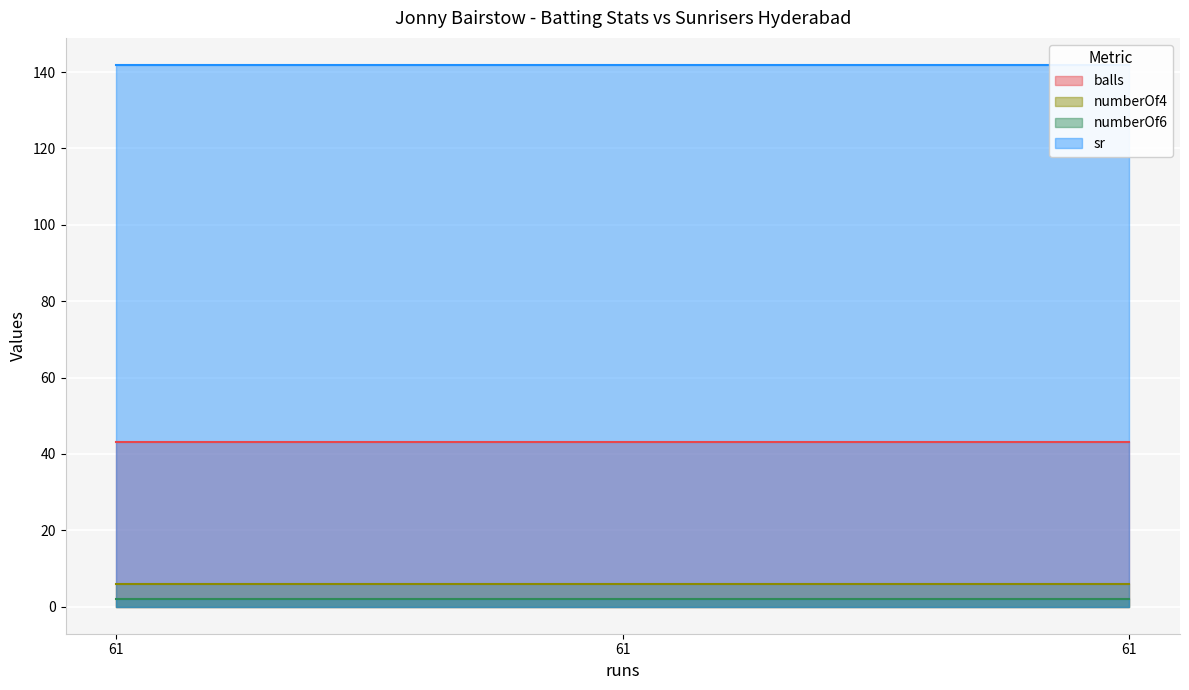

At which label is sr closest to 141?

61